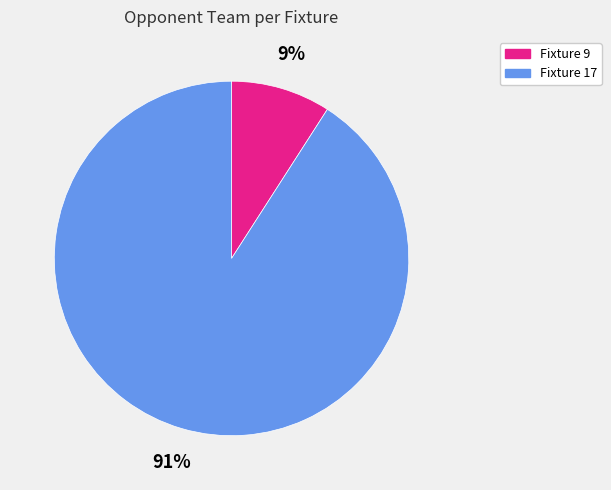

Which has a higher value, Fixture 9 or Fixture 17?

Fixture 17